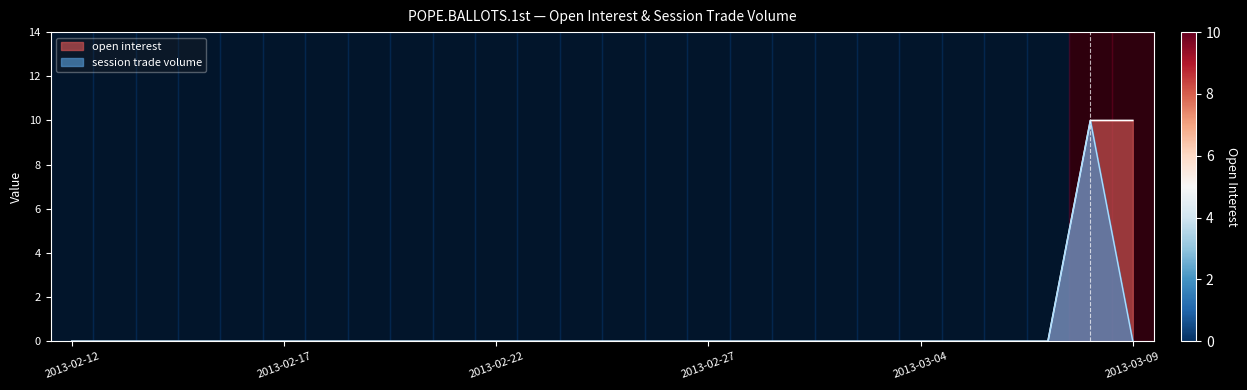

The session trade volume series shows 4 at 2013-02-14. True or false?

False